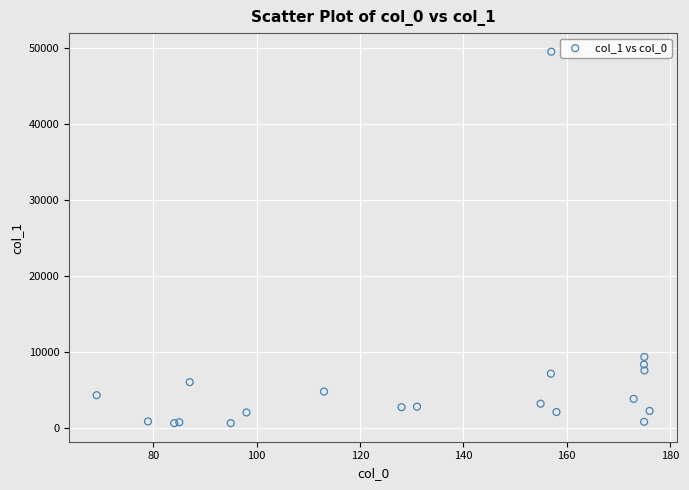

What Y value in the scatter plot is closest to 25034?

9307.2